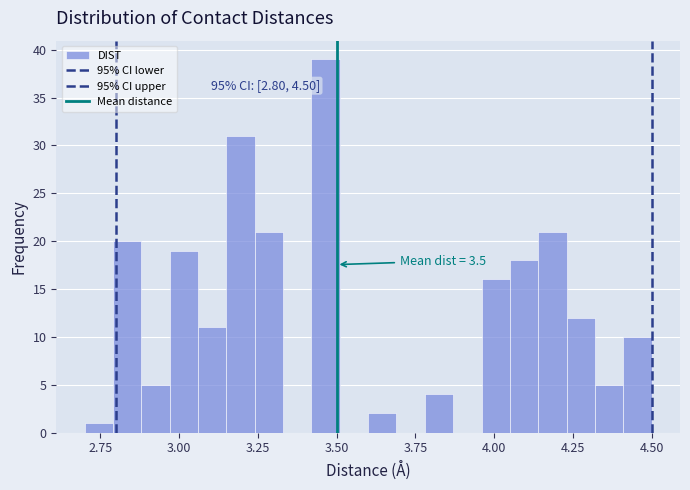

Around what value on the x-axis is the tallest bar? Give the approximate position of its centre, as read against the axis.

3.45